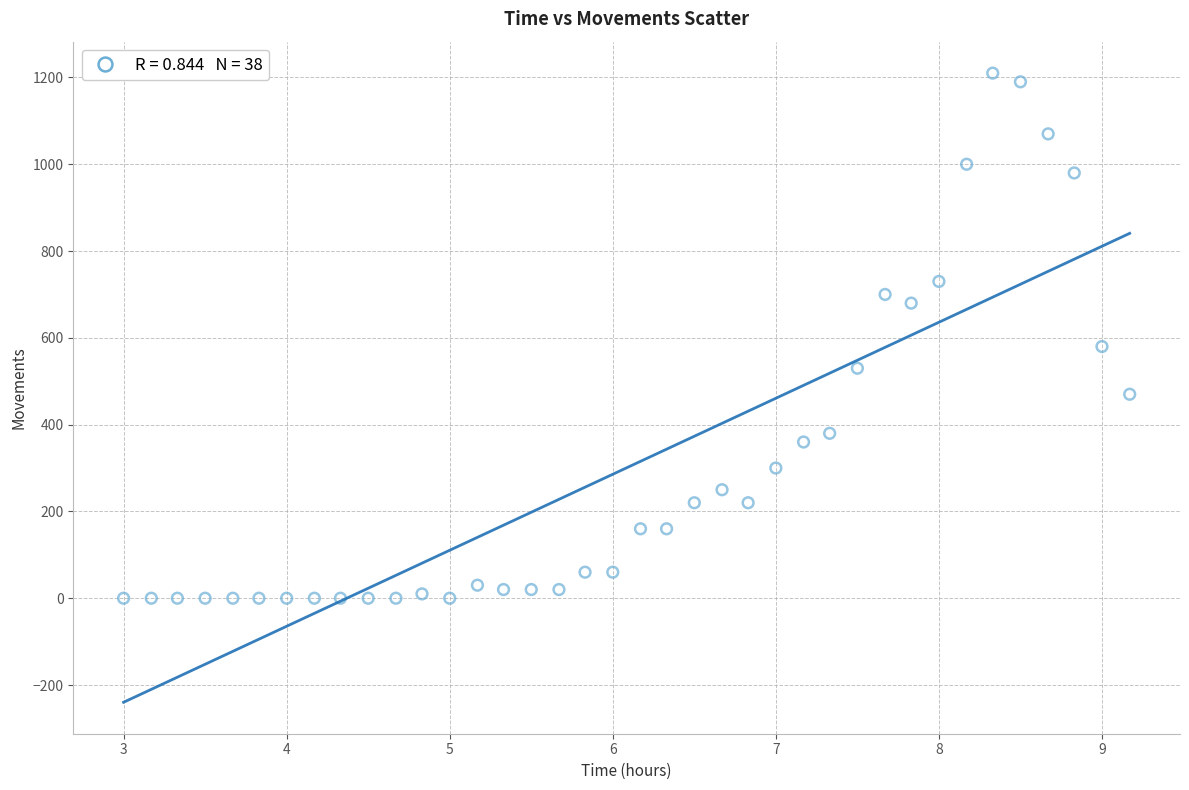

What is the range of Y values (max minus min)?

1210